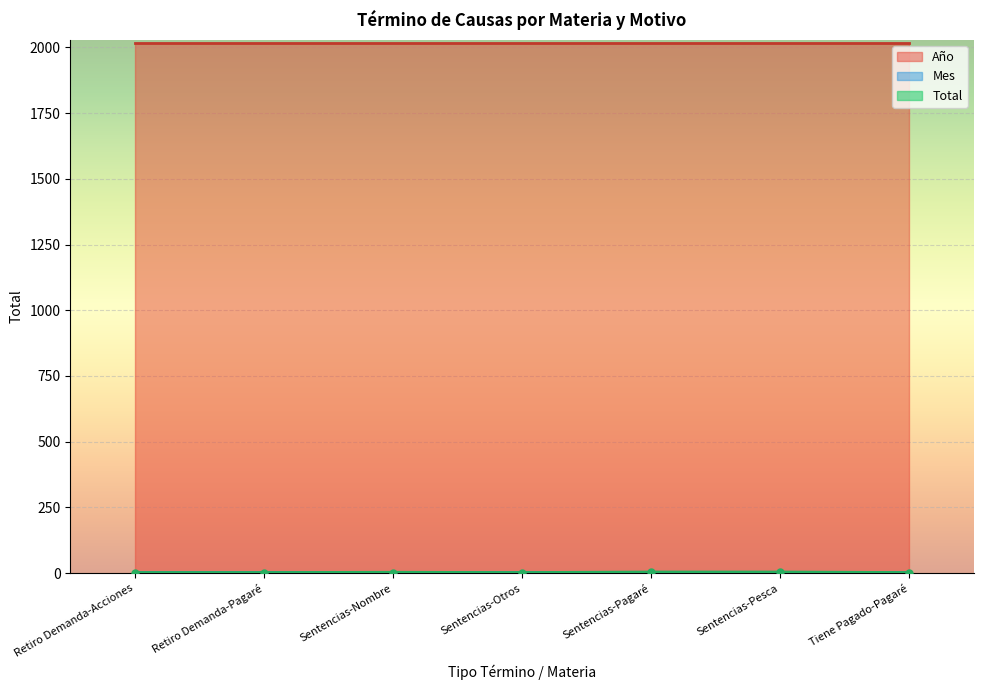

At which category is the sum across all series the highest?

Retiro Demanda-Acciones